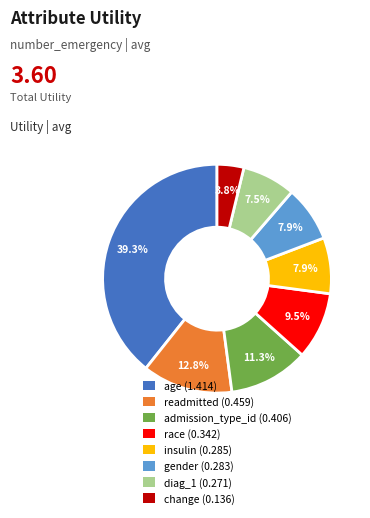

Combined, do change and insulin account for over 50%?

No